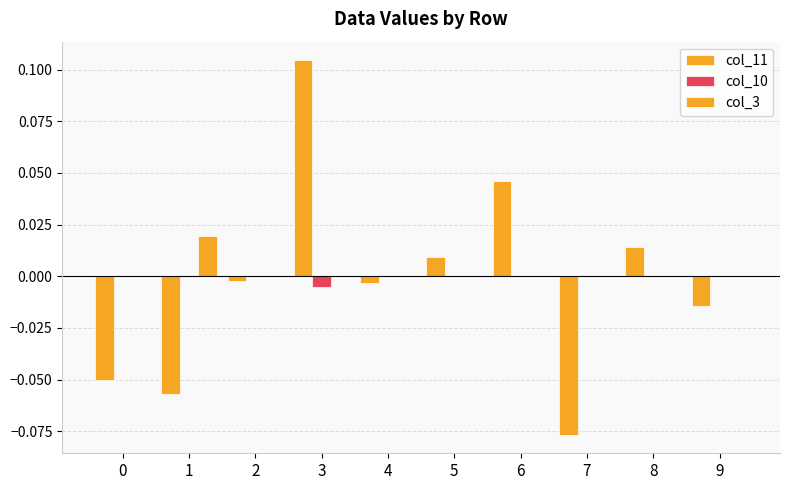

List the series in order of their peak value, highest first.

col_11, col_3, col_10